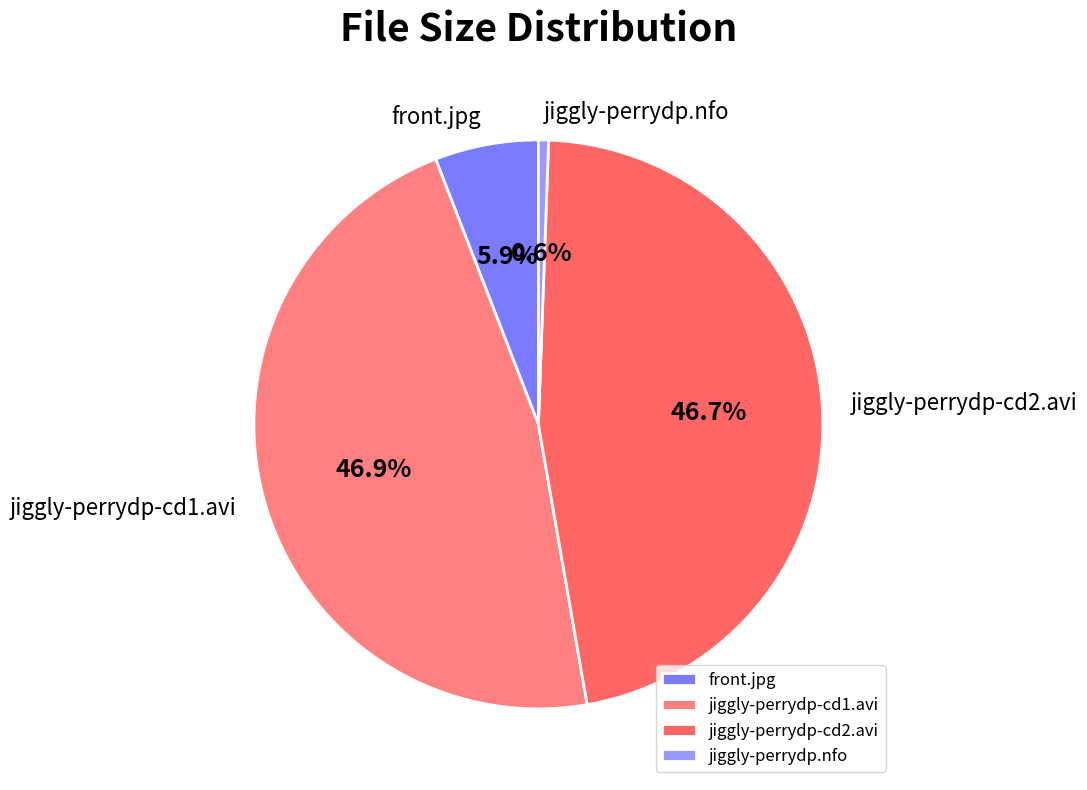

What is the smallest slice in the pie chart?

jiggly-perrydp.nfo